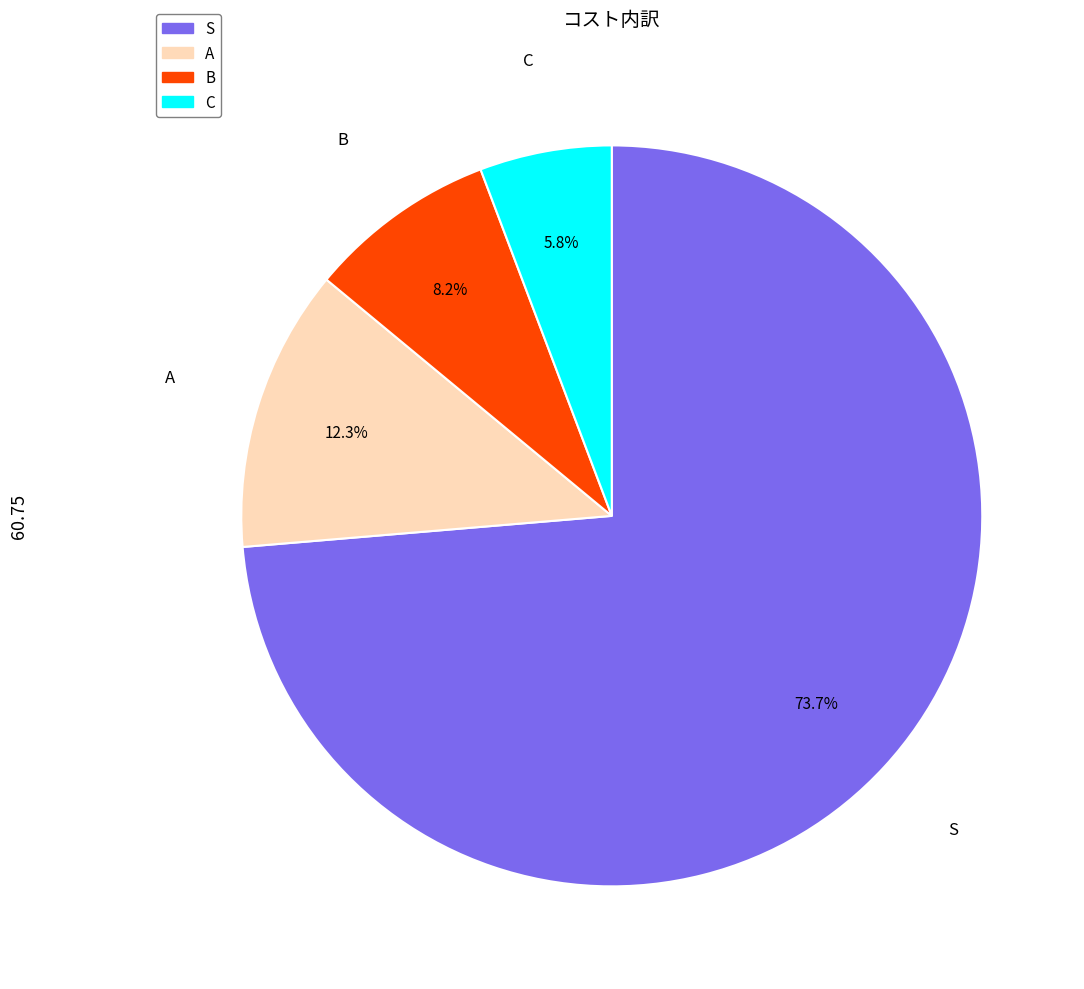

How many slices are in this pie chart?

4